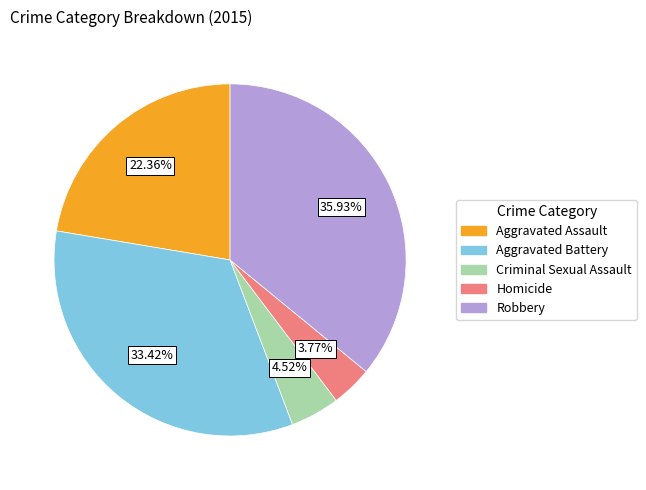

Rank the categories by value from lowest to highest.

Homicide, Criminal Sexual Assault, Aggravated Assault, Aggravated Battery, Robbery